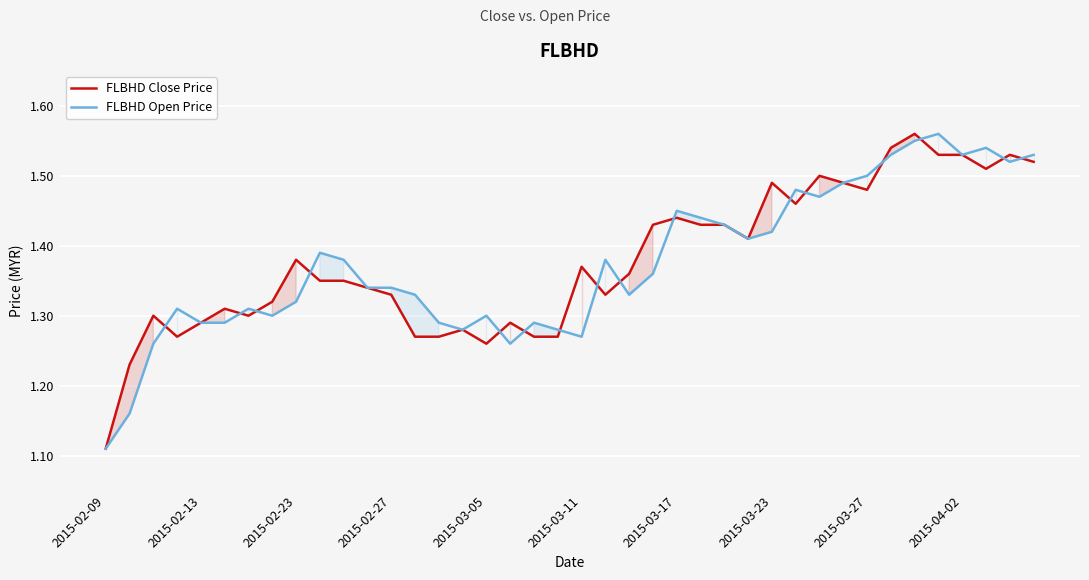

Where is FLBHD Open Price nearest to the value 1?

2015-02-09